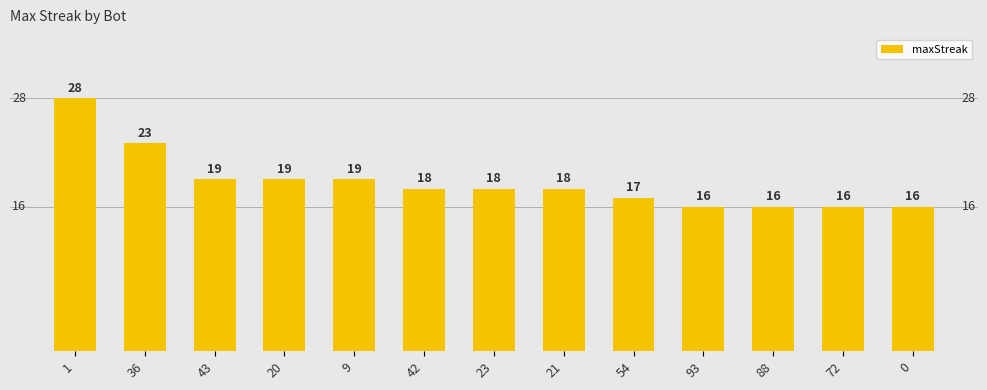

What is the average value?

19